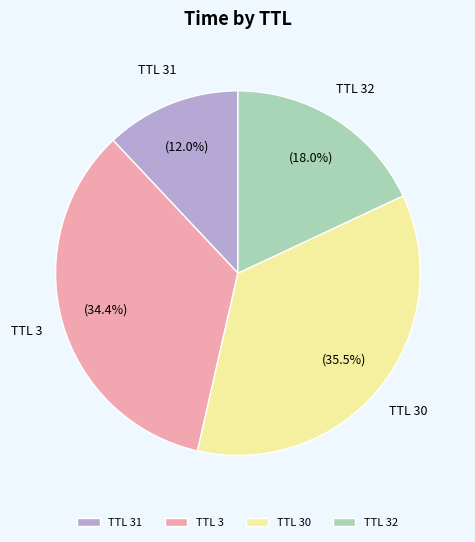

What is the ratio of the value at TTL 30 to the value at TTL 31?

3.0